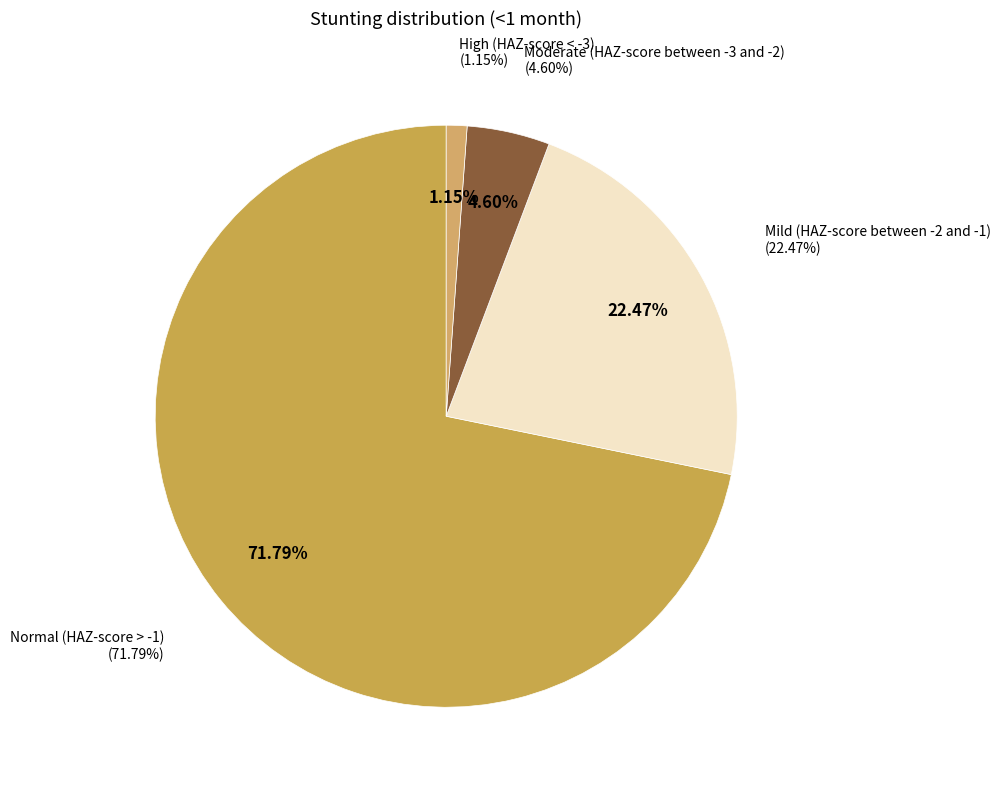

The High (HAZ-score < -3) slice represents 10% of the pie. True or false?

False